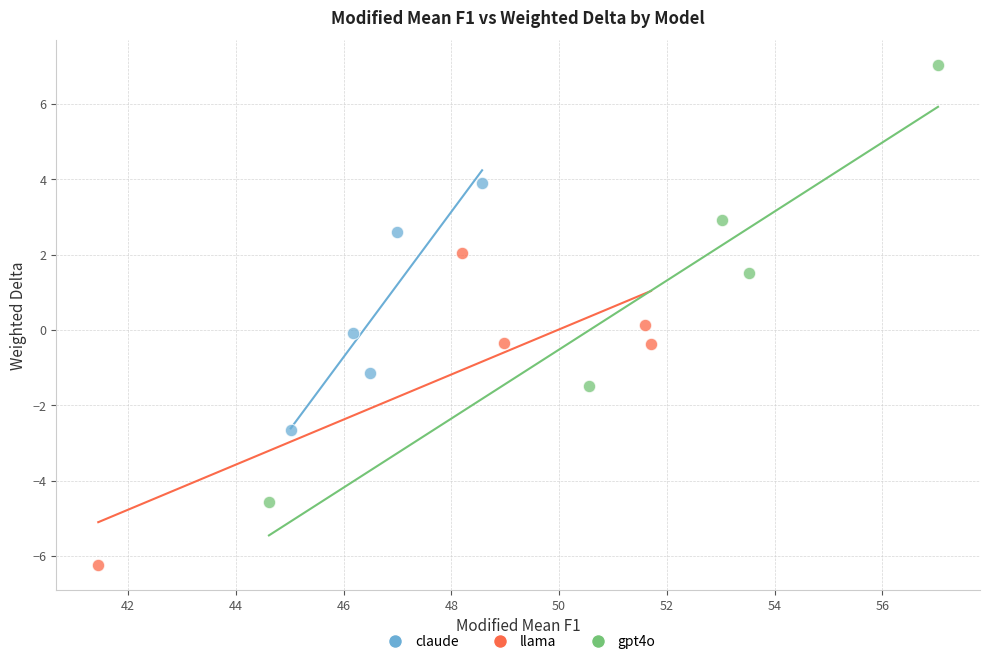

Which series contains the lowest Y value?

llama